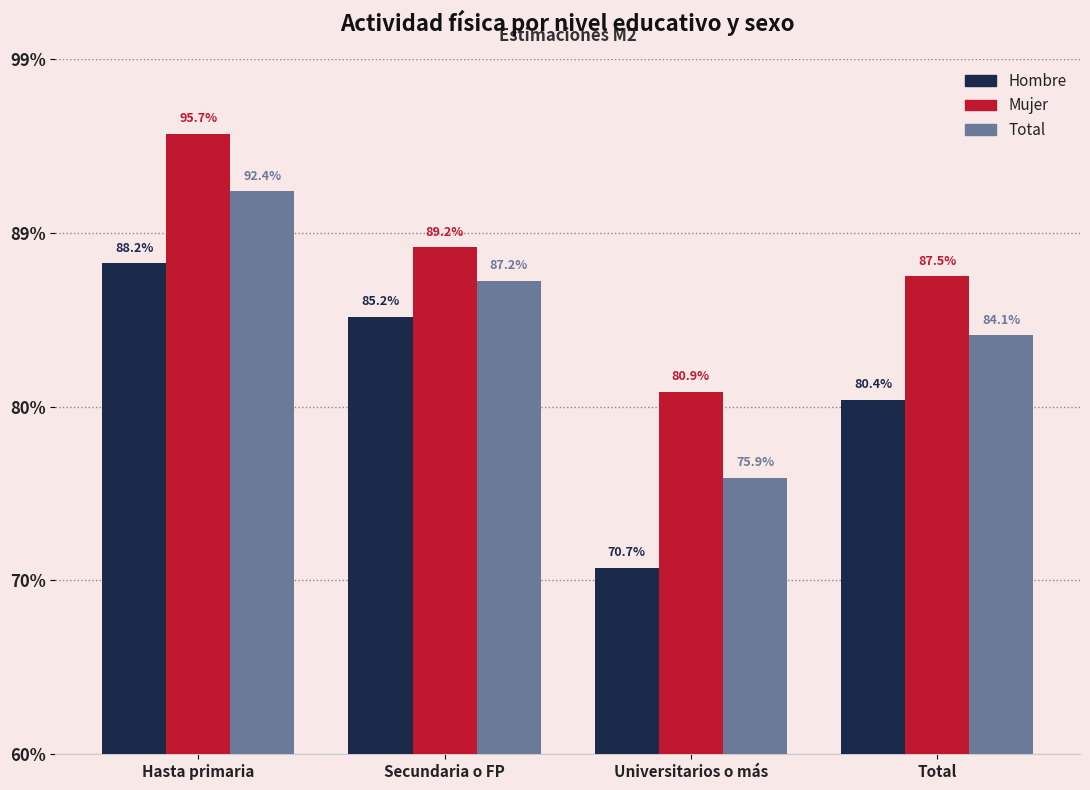

Are the bars horizontal?

No